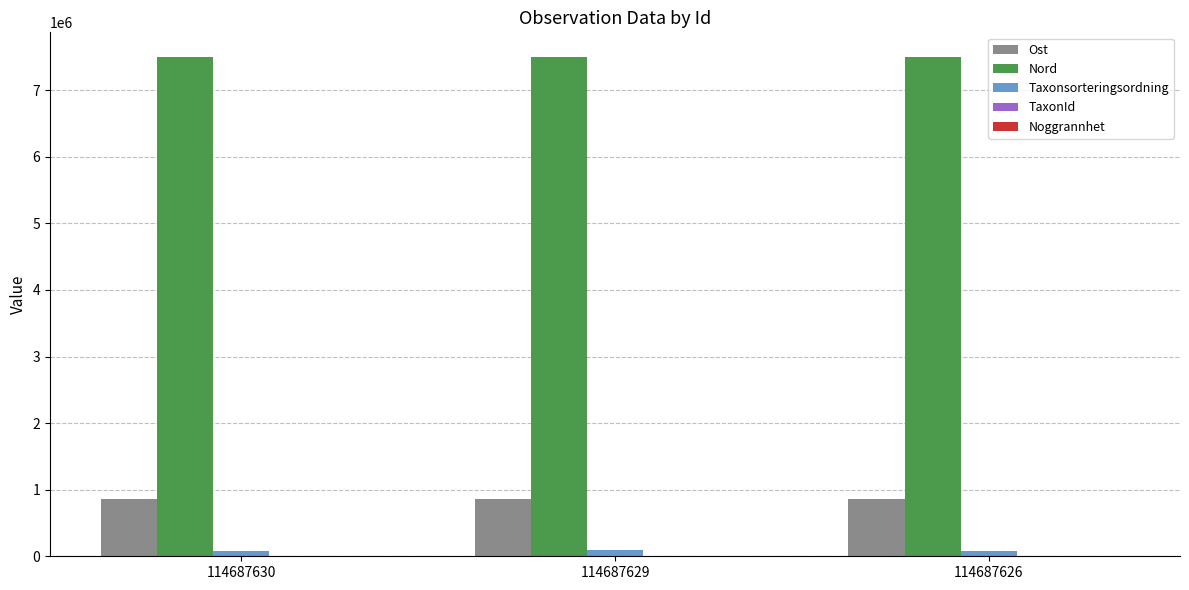

What is the sum of all Taxonsorteringsordning values?

258820